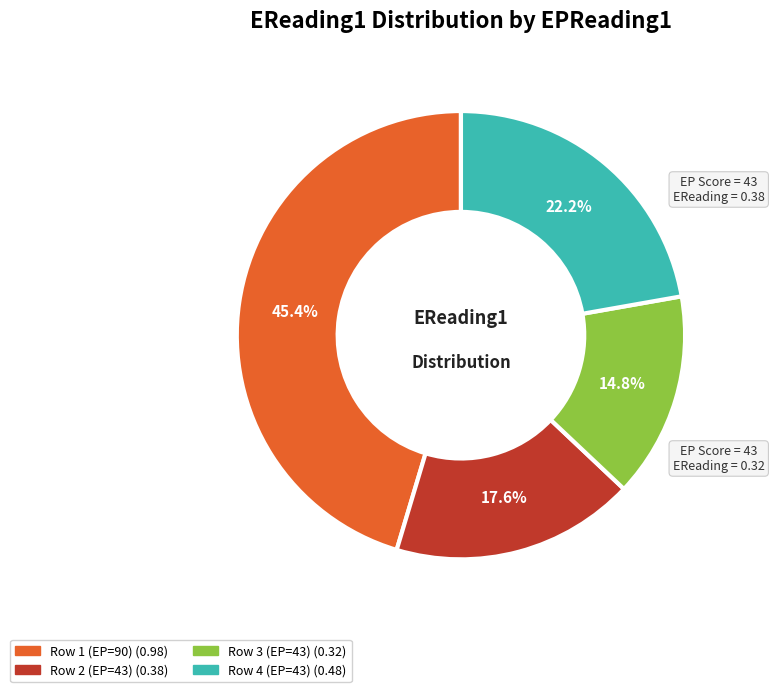

Is there any slice that represents more than half of the pie?

No